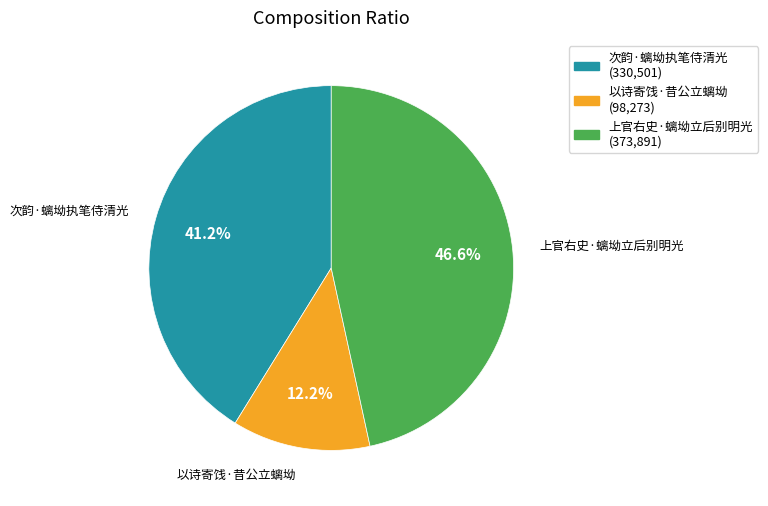

Which has a higher value, 上官右史·螭坳立后别明光 or 以诗寄饯·昔公立螭坳?

上官右史·螭坳立后别明光